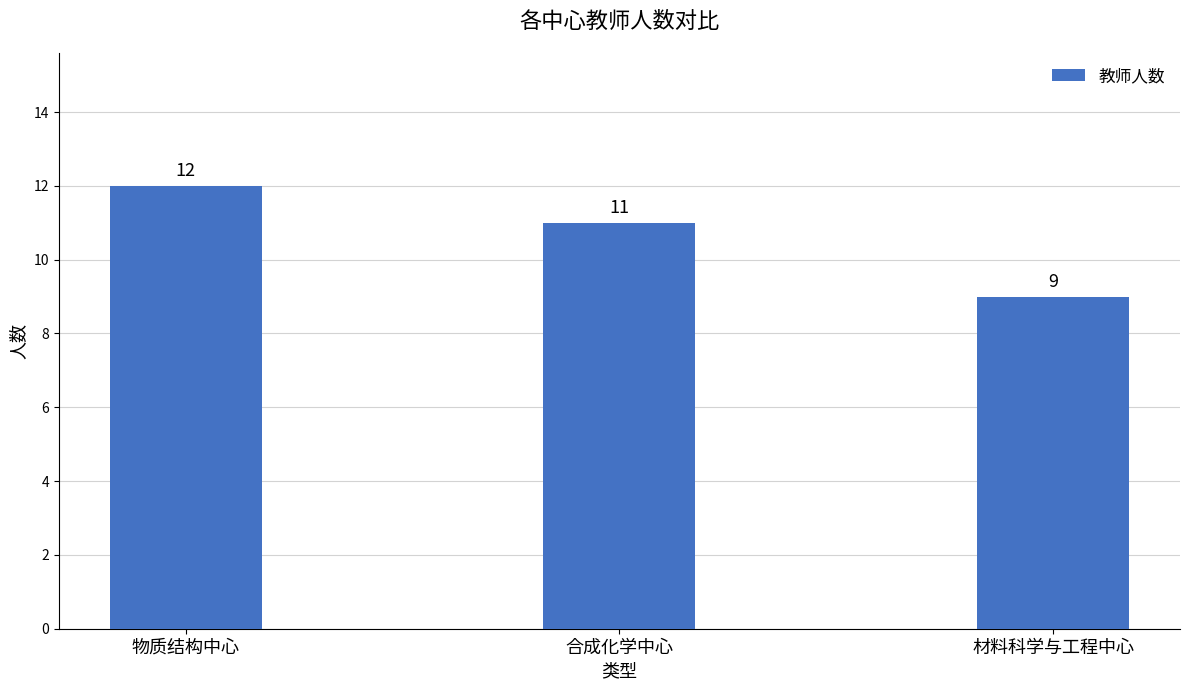

Read the value at 物质结构中心.

12